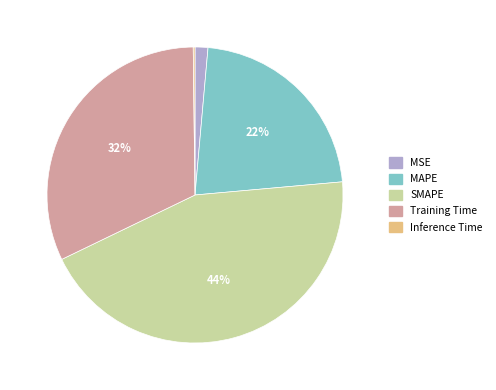

Is there any slice that represents more than half of the pie?

No